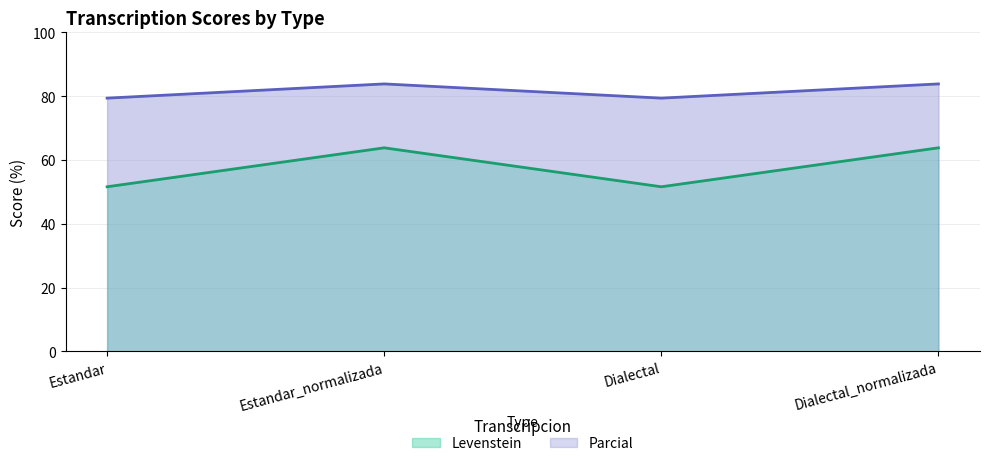

Where is Parcial nearest to the value 57?

Estandar